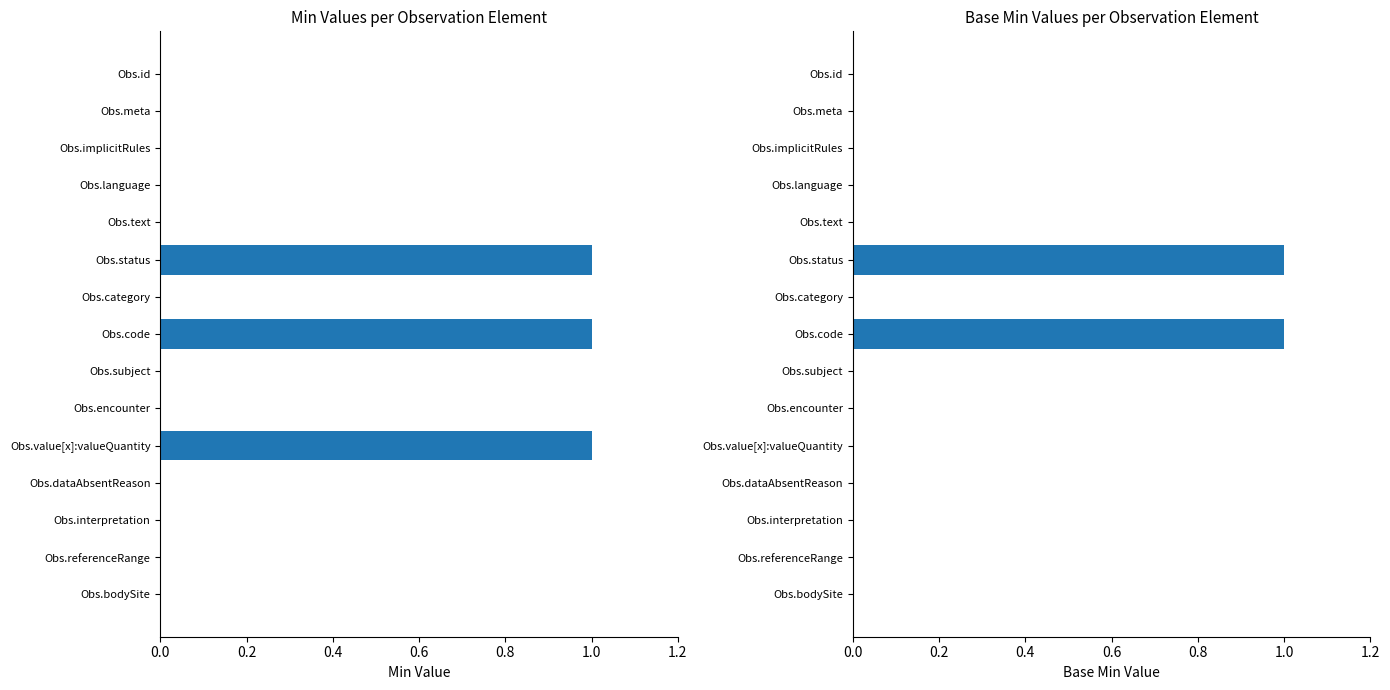

What are all the series names shown in the legend?

Min, Base Min